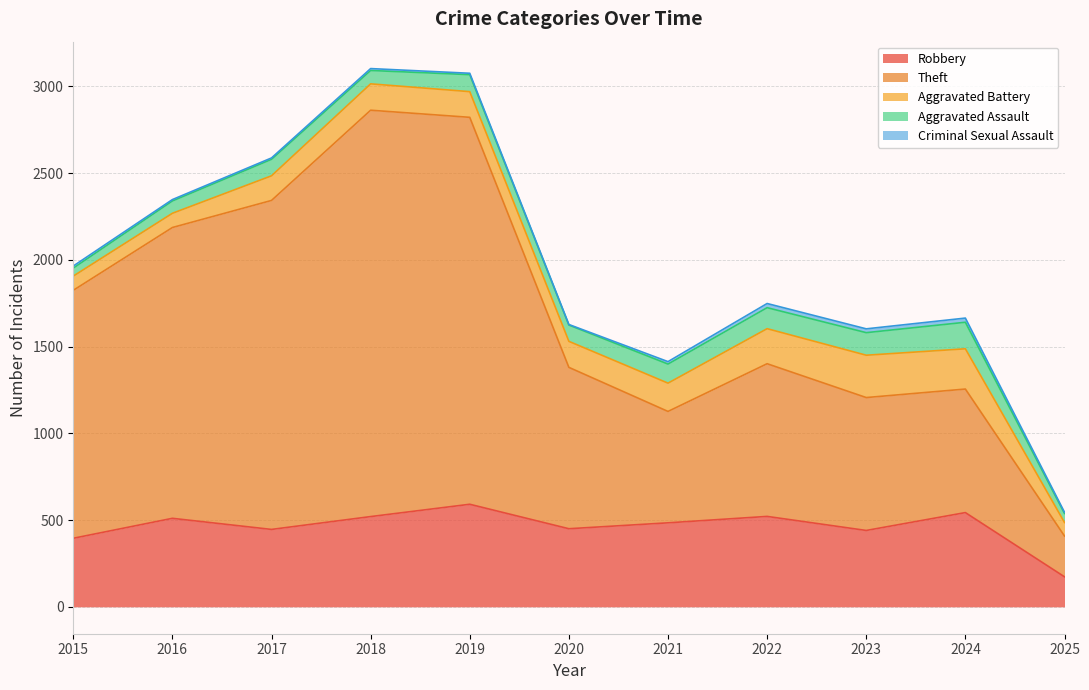

List the labels in order of Robbery value, smallest first.

2025, 2015, 2023, 2017, 2020, 2021, 2016, 2018, 2022, 2024, 2019